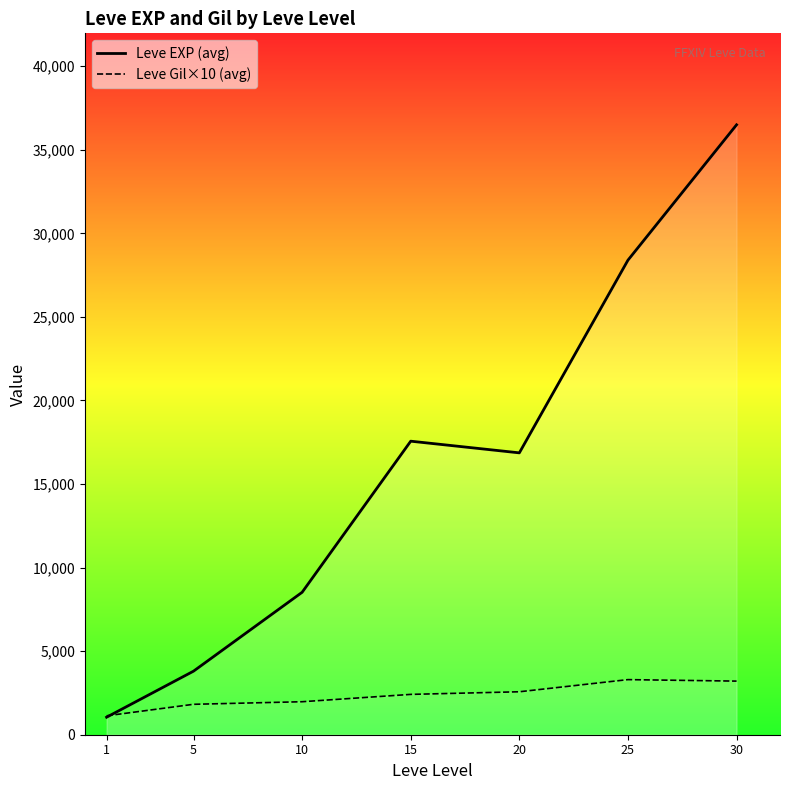

Does the chart have visible grid lines?

No